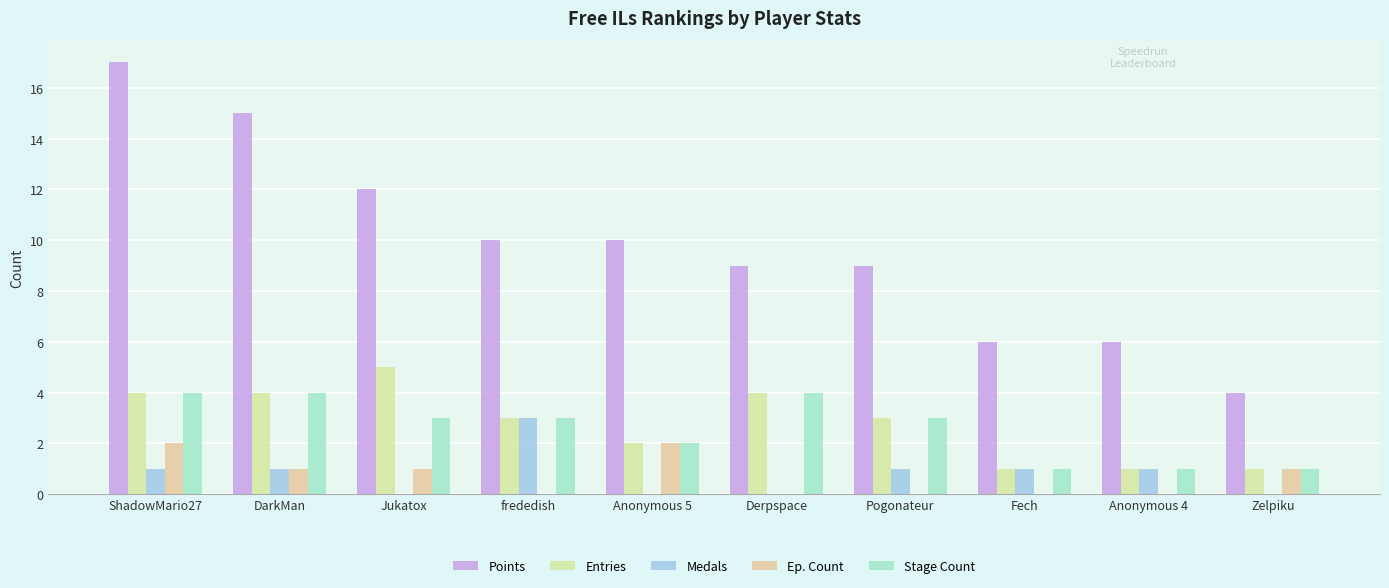

At how many categories does at least one series exceed 2?

10